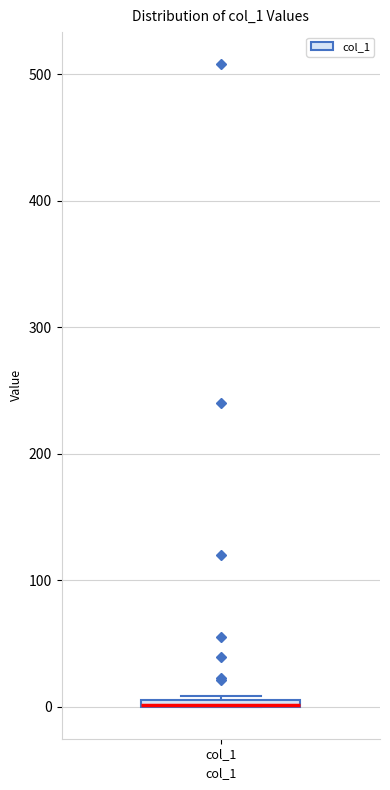

Where is the upper edge of the box for col_1 on the y-axis? The values are not printed on the chart, so give them approximately, as read against the axis.

10